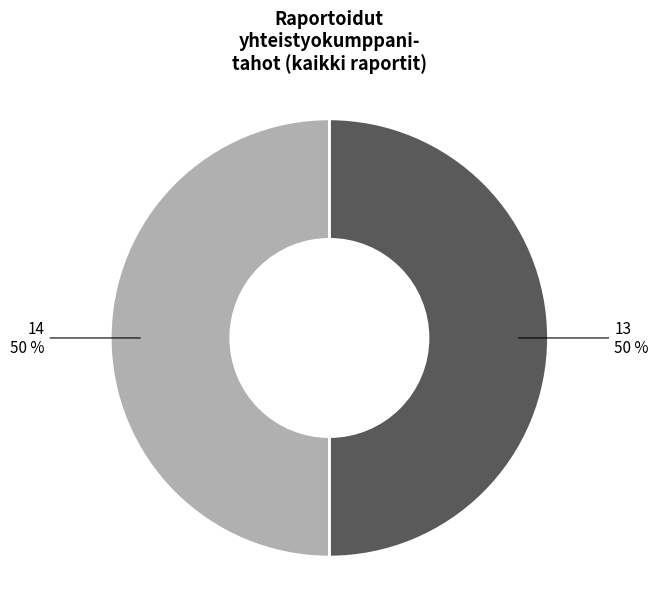

What is the ratio of the value at 14 to the value at 13?

1.0